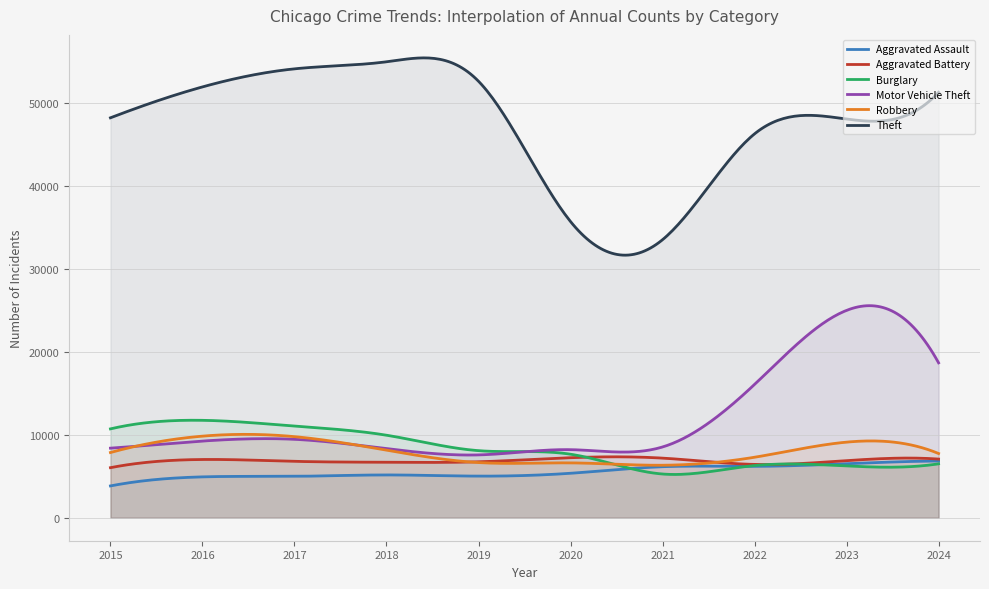

In Robbery, how many points are higher than both neighbors (excluding endpoints)?

3